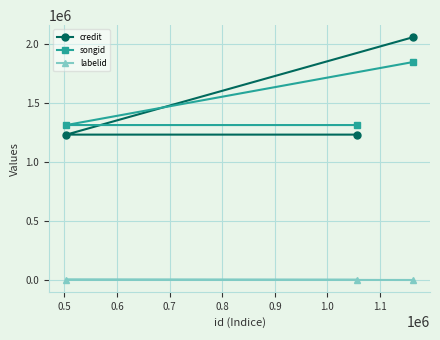

What is the highest value of the credit series?

2057914